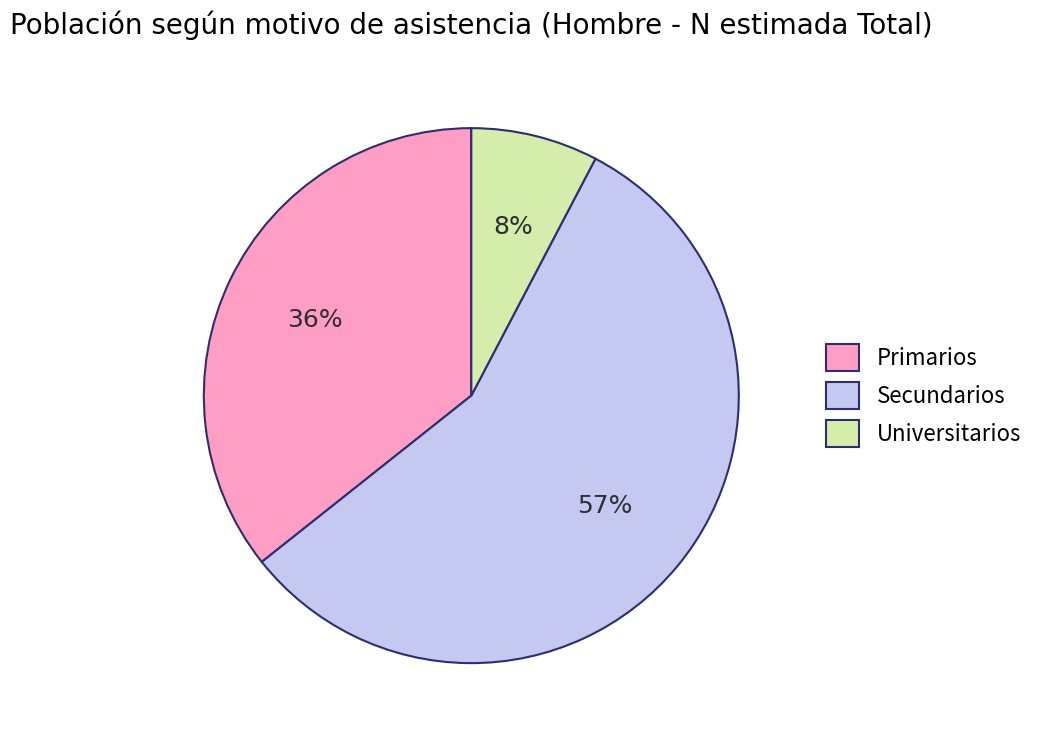

The Primarios slice represents 36% of the pie. True or false?

True